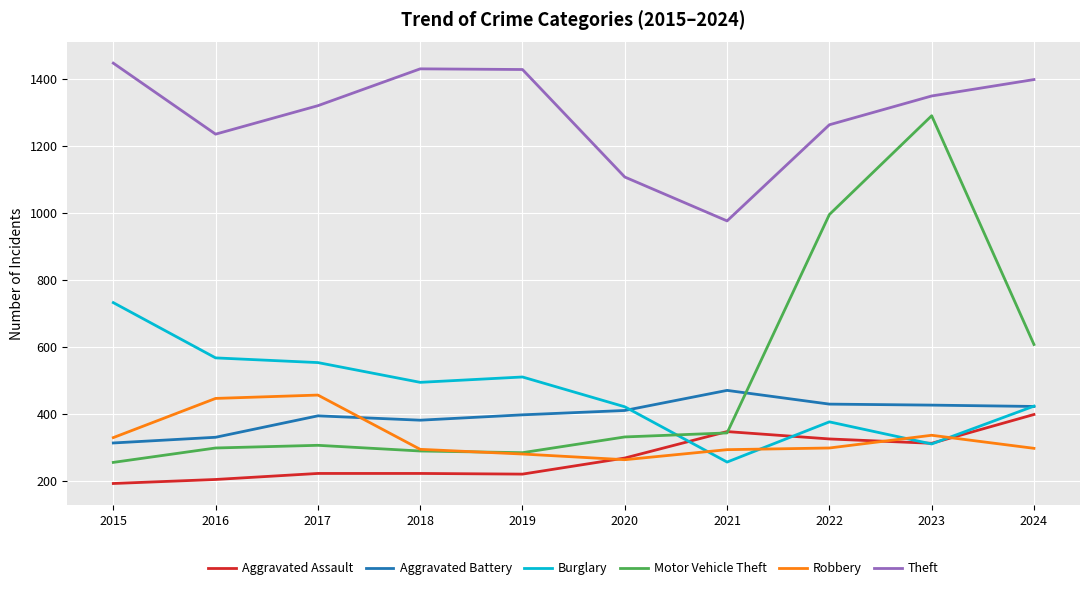

Where does the Theft series first go above 1349?

2015